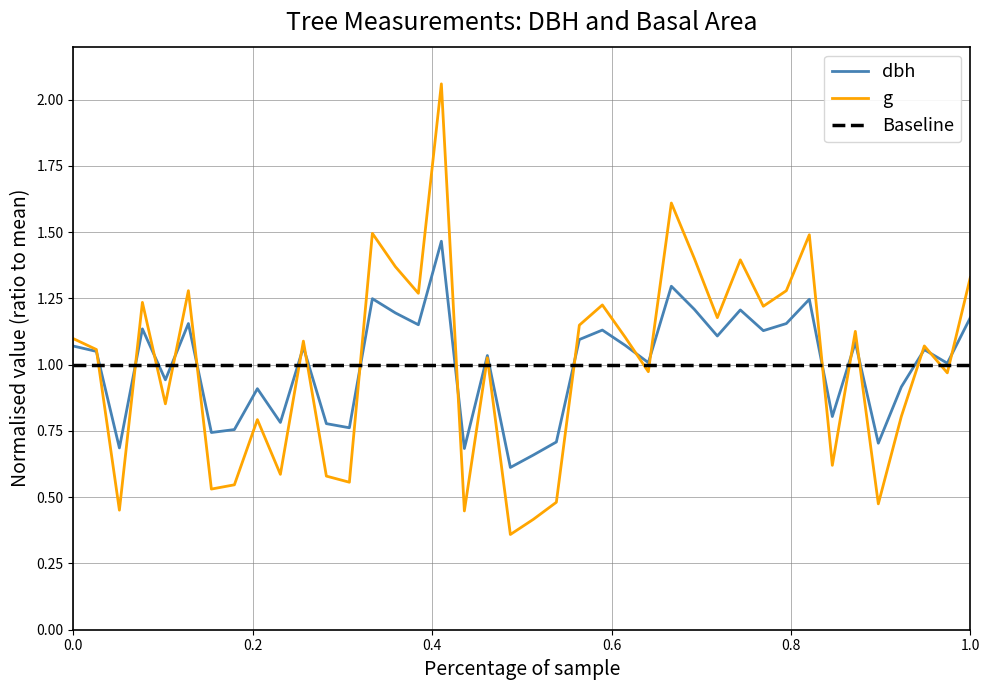

Which series has the widest spread of values?

g